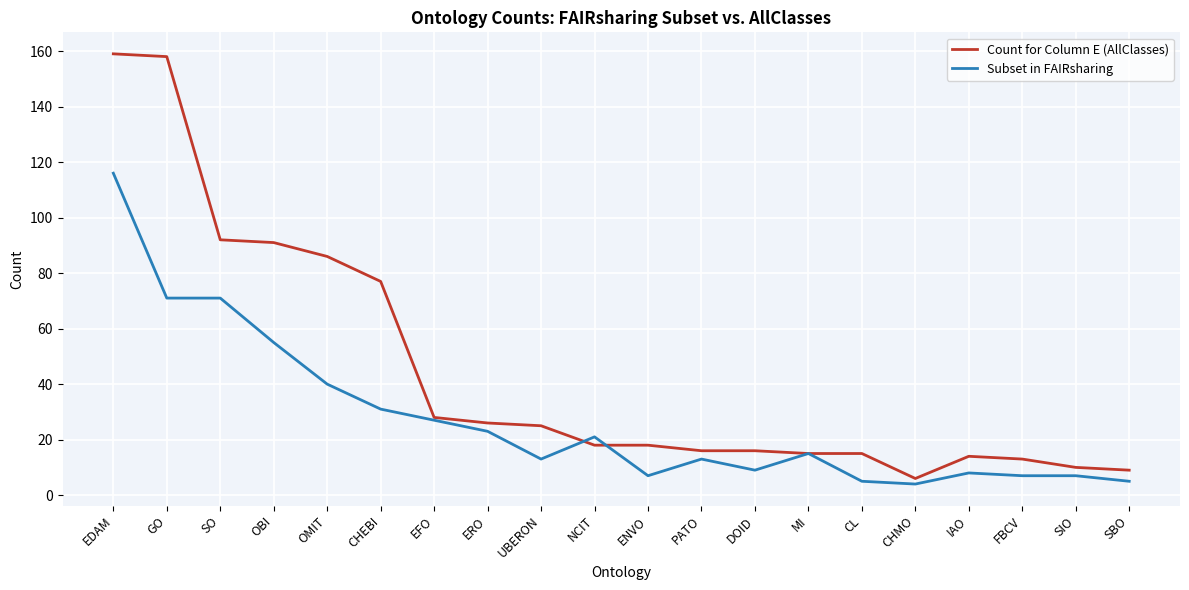

What is the spread (max minus min) of values at PATO?

3